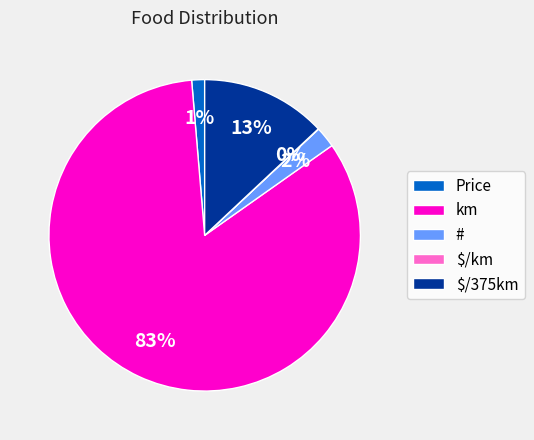

The # slice represents 2% of the pie. True or false?

True